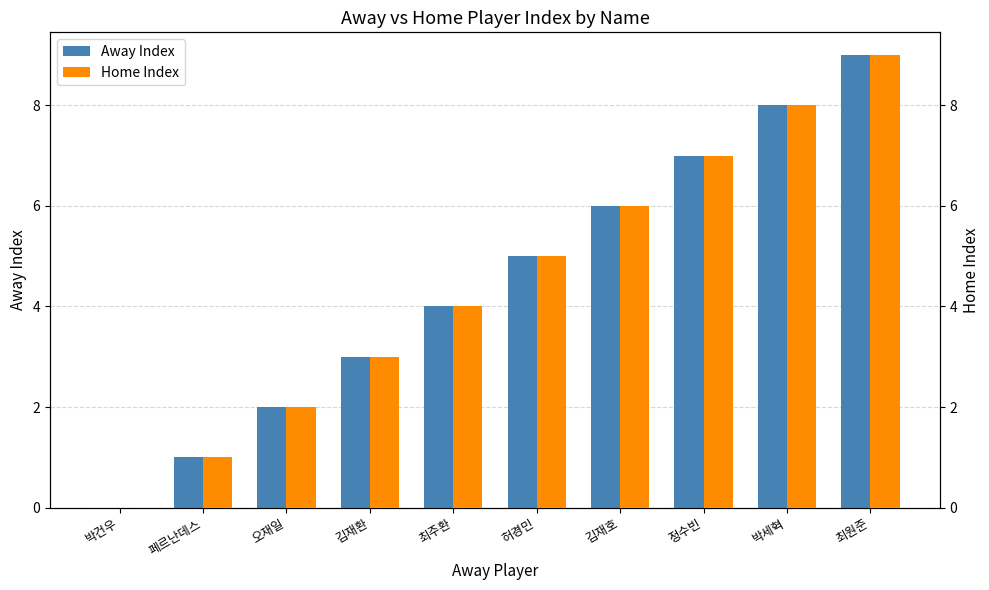

What are all the series names shown in the legend?

Away Index, Home Index